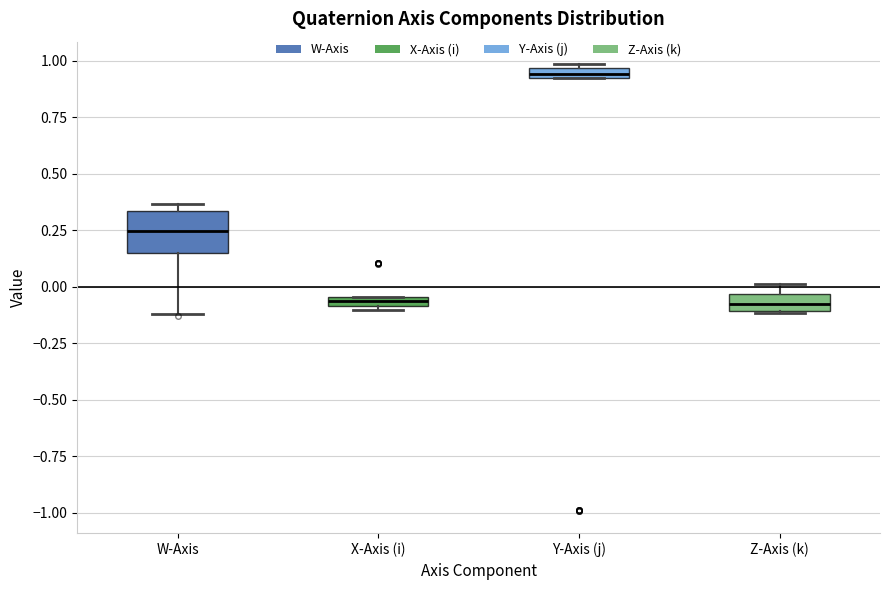

Which box has the highest median line?

Y-Axis (j)